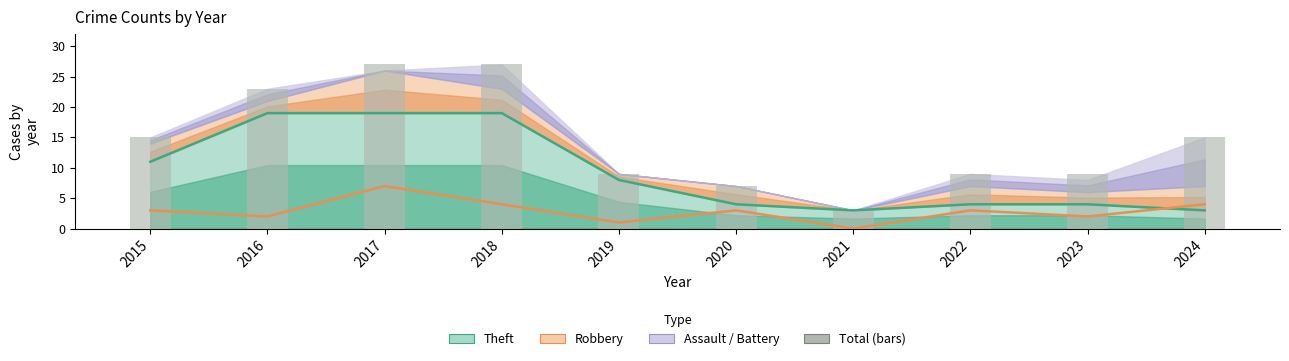

Is the value of Total at 2023 greater than the value of Robbery at 2016?

Yes